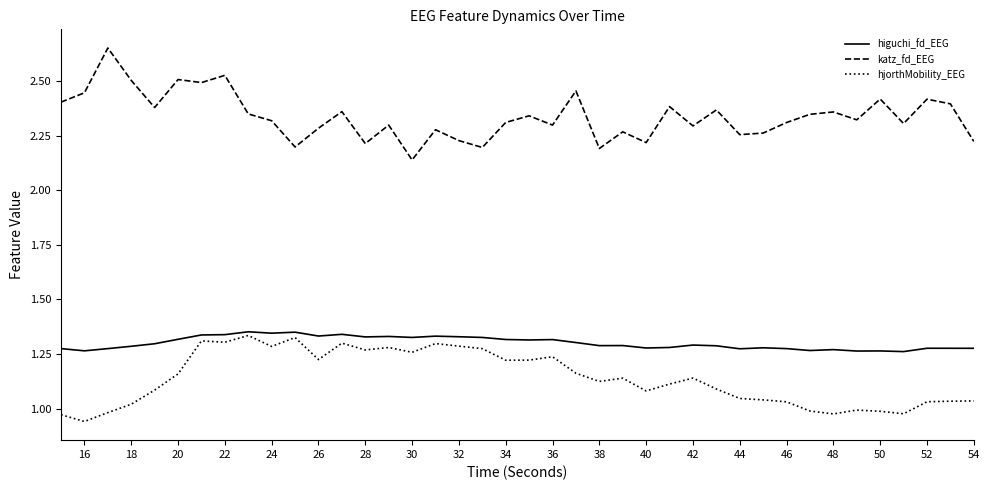

Which series has the largest total across all categories?

katz_fd_EEG